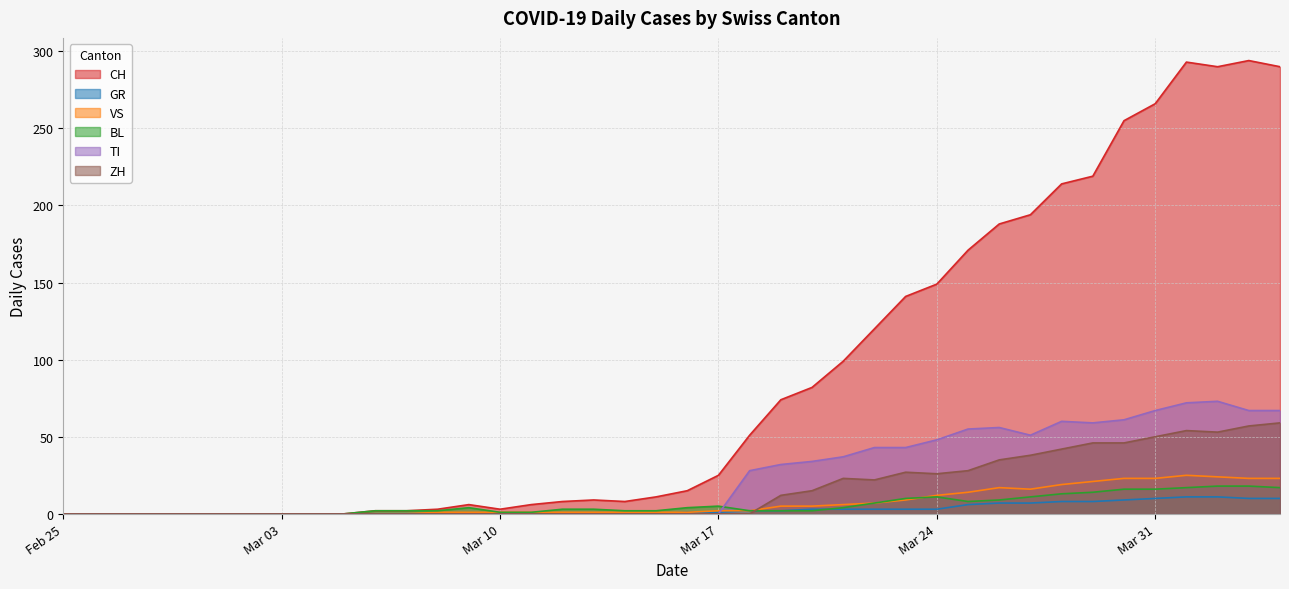

What is the average value of the CH series?

87